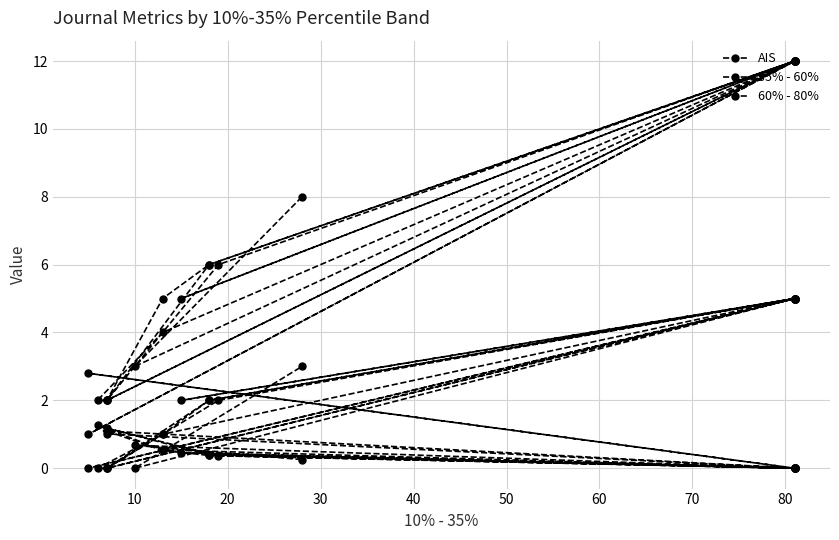

Count the 60% - 80% values in the range 0 to 5.

20